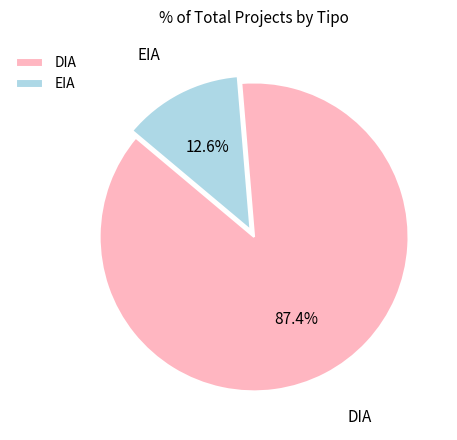

The EIA slice represents 25% of the pie. True or false?

False